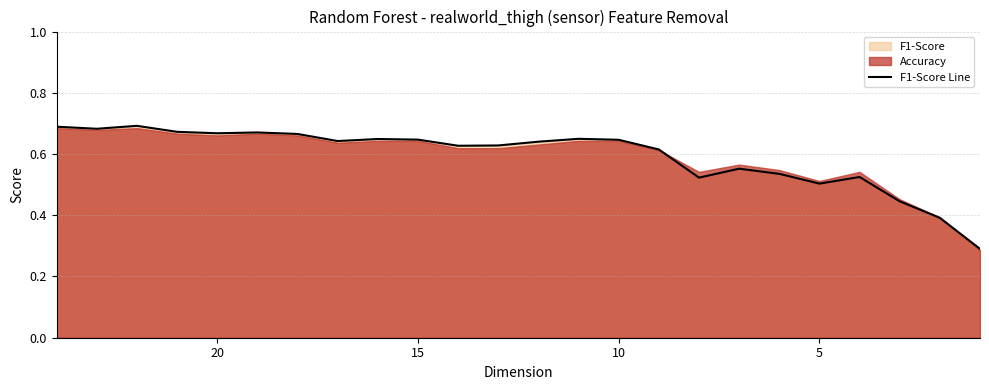

Reading right to left, what are all the values shown in this chart?

0.3	0.4	0.4	0.5	0.5	0.5	0.6	0.5	0.6	0.6	0.6	0.6	0.6	0.6	0.6	0.6	0.6	0.7	0.7	0.7	0.7	0.7	0.7	0.7